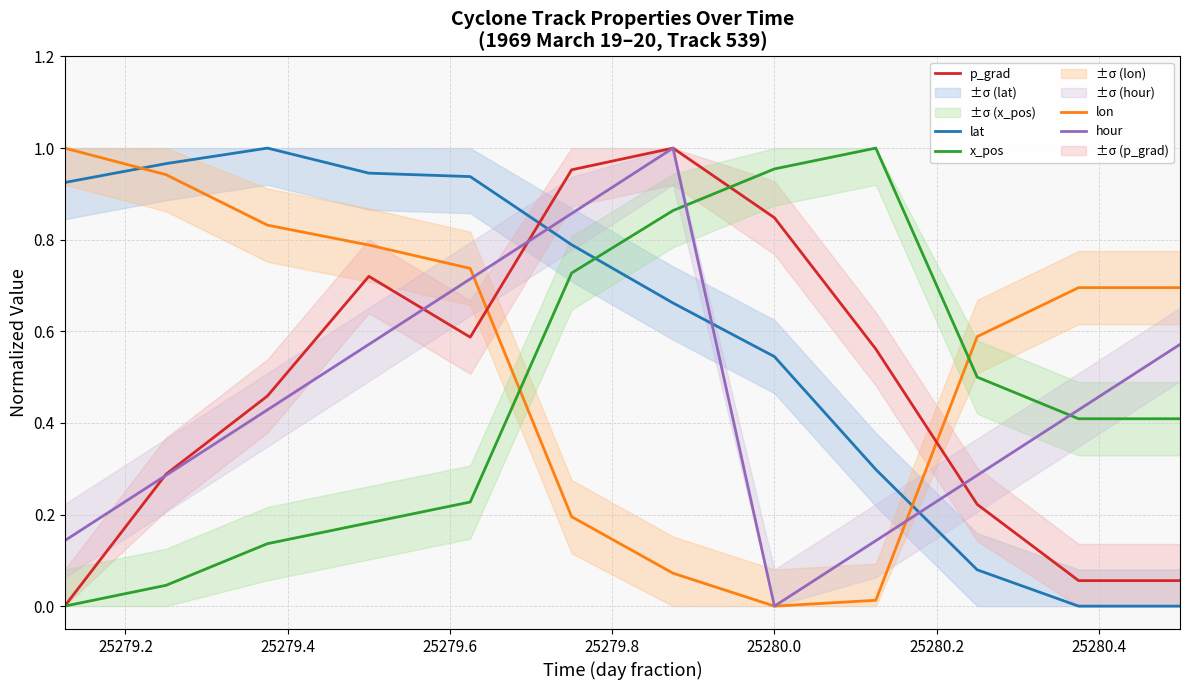

How many intersections are there between lat and lon?

2